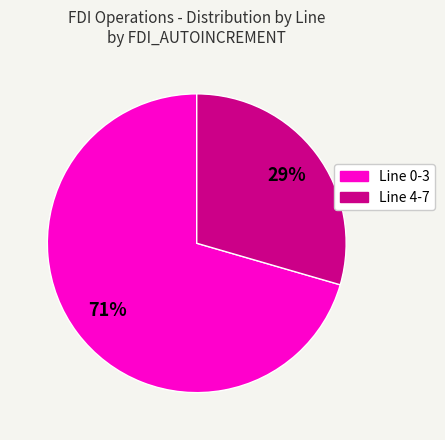

Count the number of slices in the pie.

2